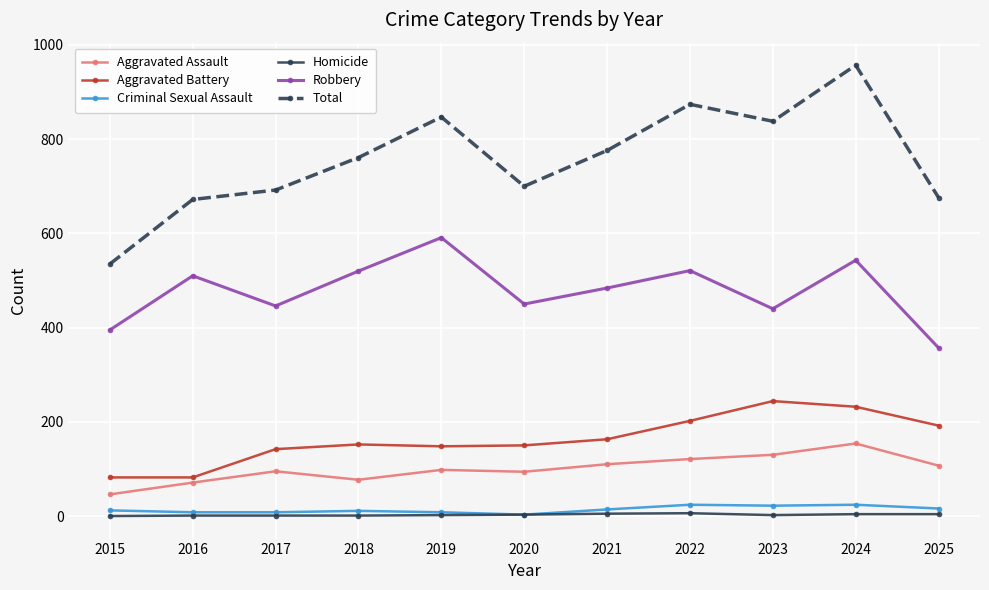

What is the value of the Aggravated Assault point at the 1st from the left?

46